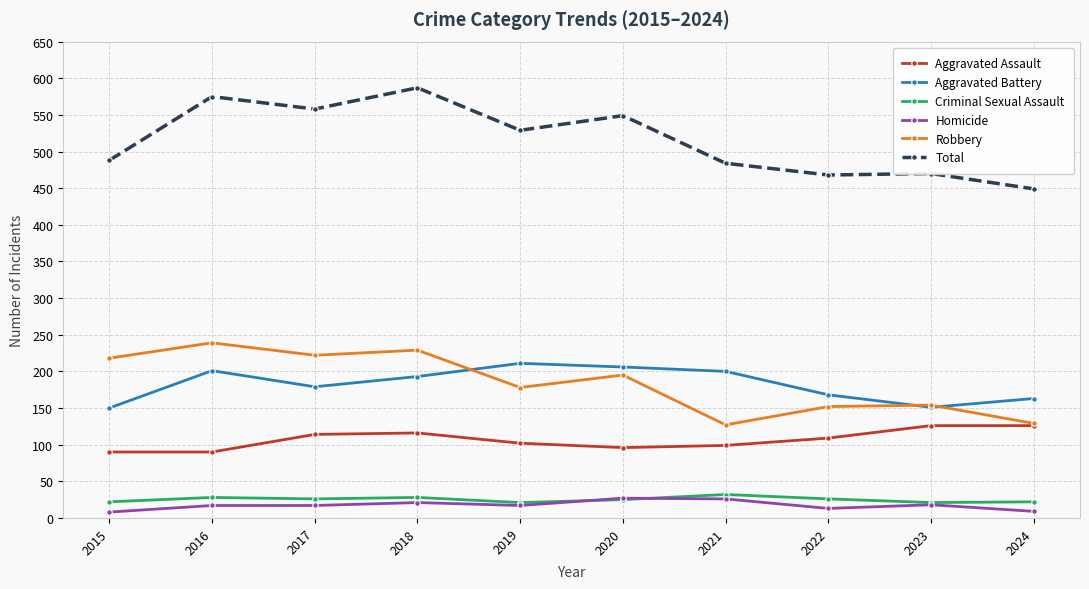

Which series has the largest range (max minus min)?

Total